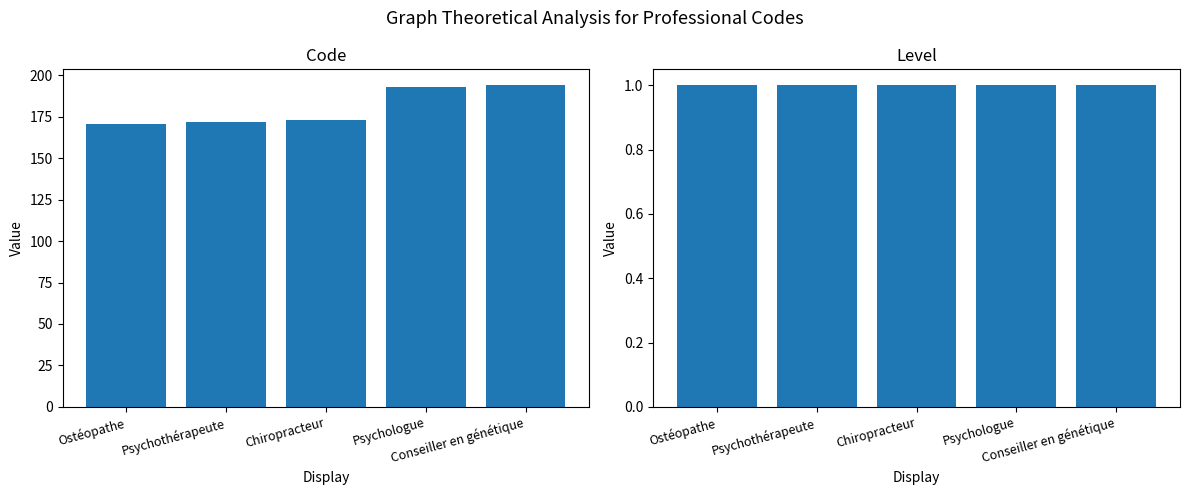

List the series in order of their peak value, lowest first.

Level, Code